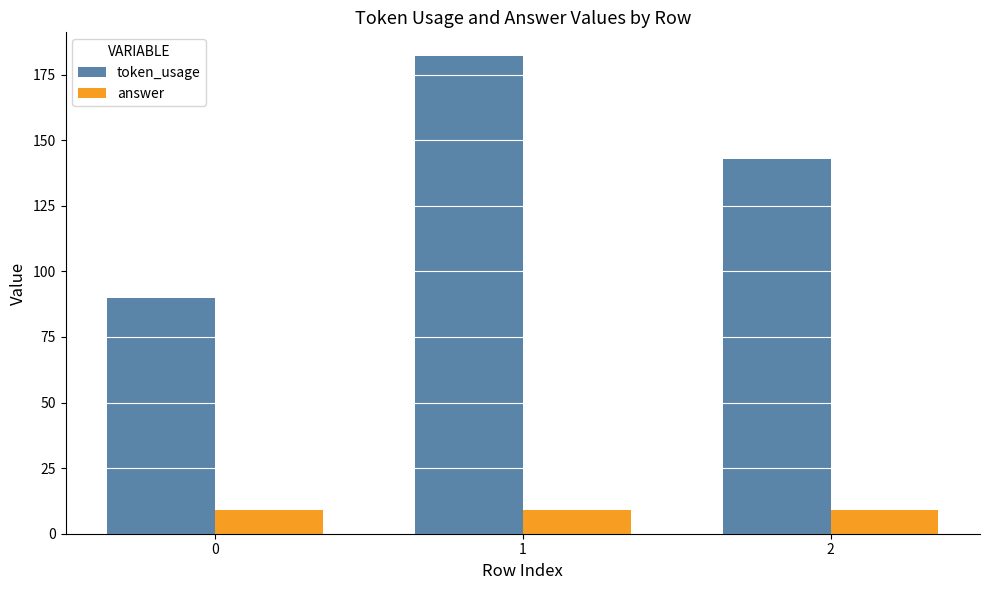

What is the total value across all series at 1?

191